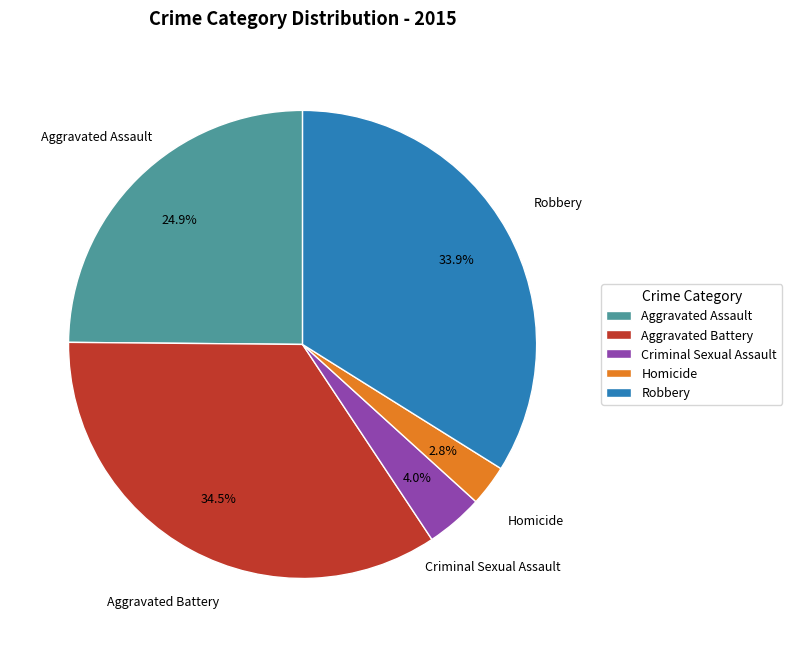

Approximately how many times larger is the value at Robbery compared to Aggravated Battery?

1.0